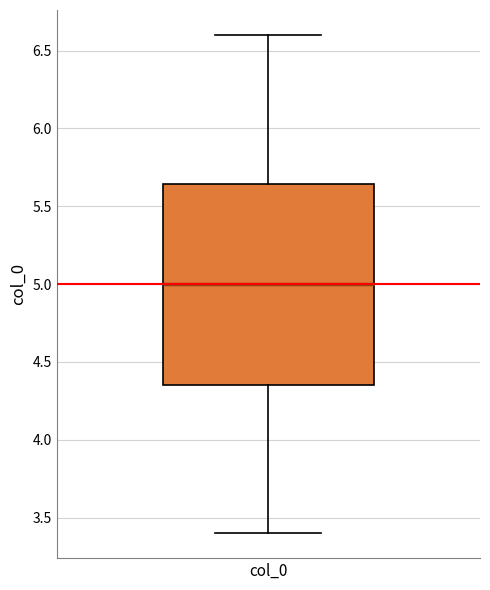

Where does the lower whisker of the box for col_0 end on the y-axis? The values are not printed on the chart, so give them approximately, as read against the axis.

3.40